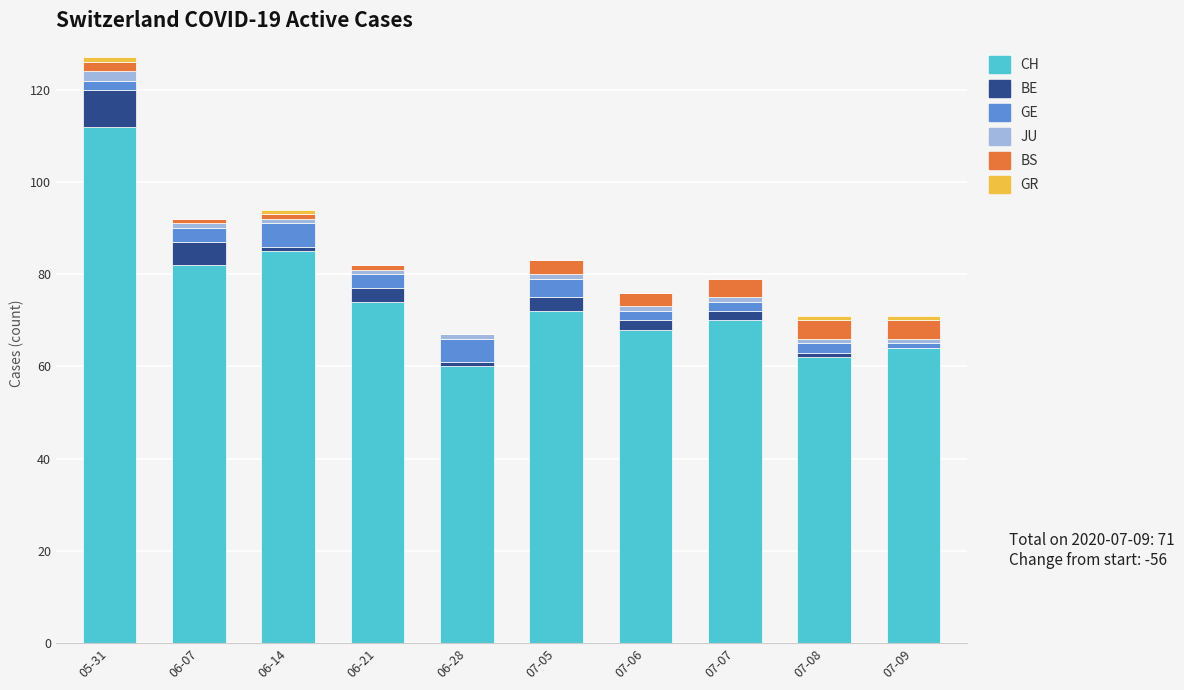

What is the maximum value for CH?

112